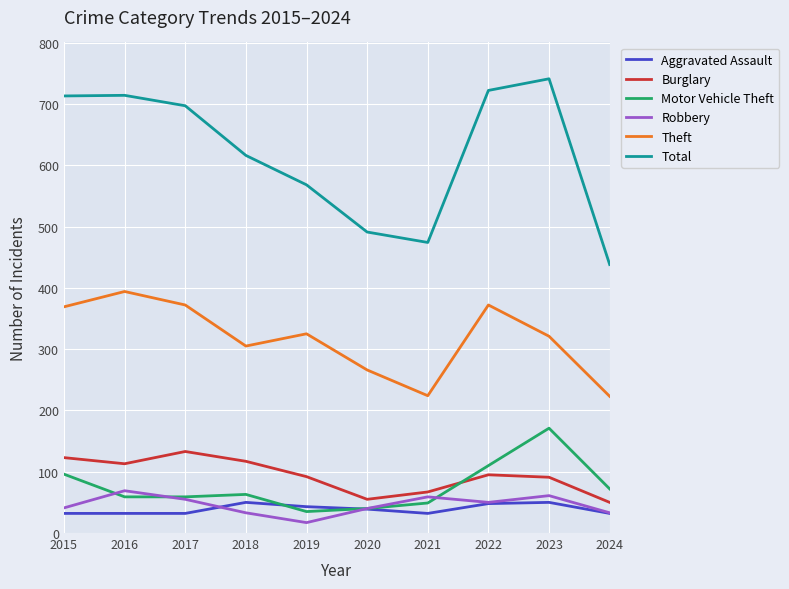

Which series has the widest spread of values?

Total